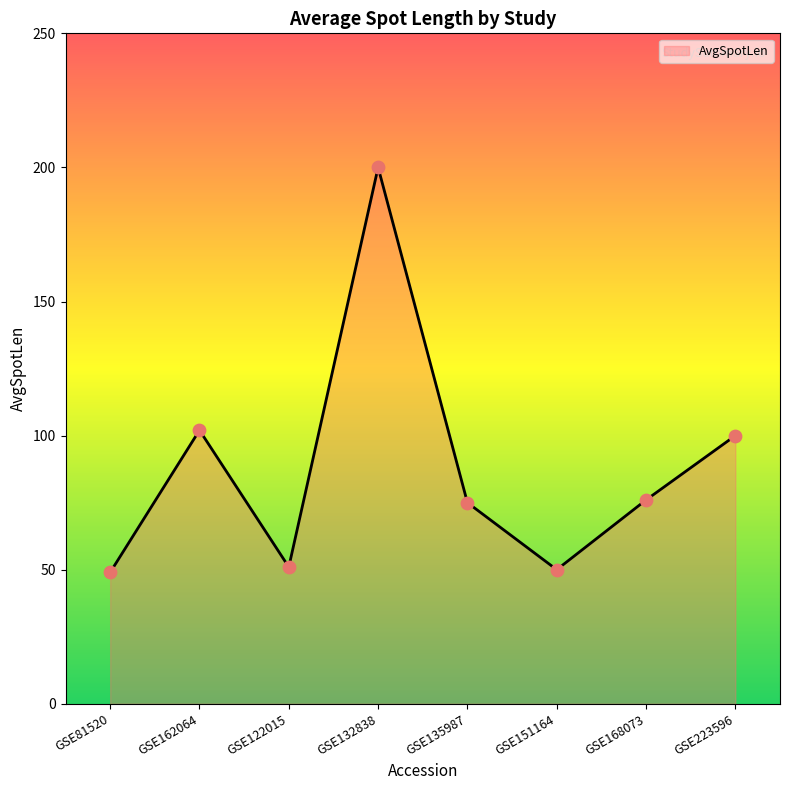

What is the ratio of the value at GSE162064 to the value at GSE223596?

1.0